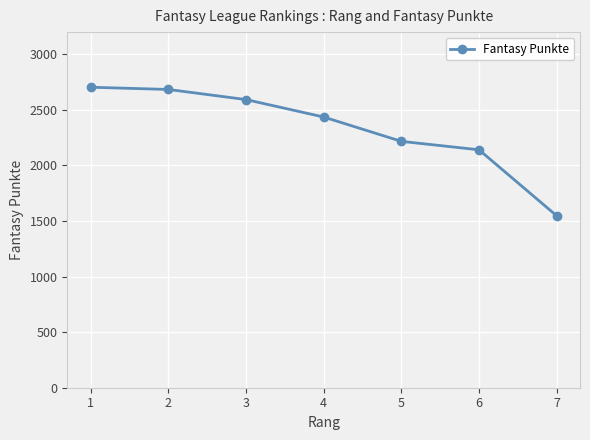

What is the maximum value shown in the chart?

2704